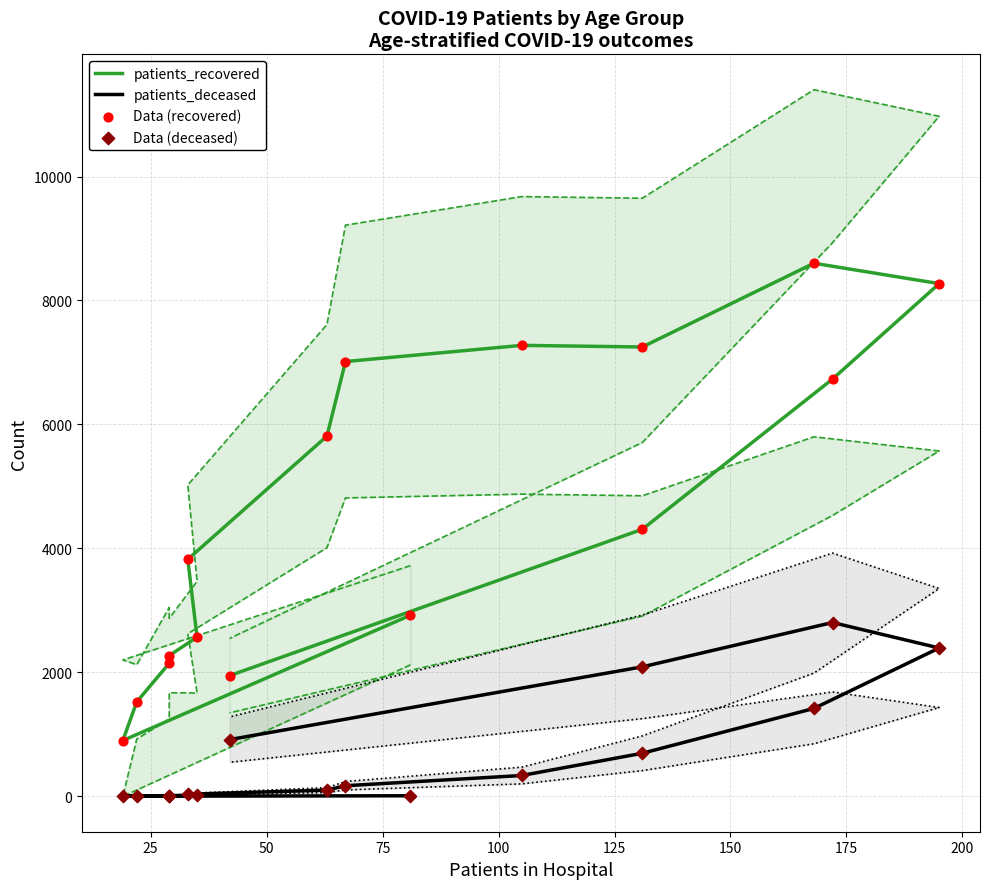

What are all the series names shown in the legend?

patients_recovered, patients_deceased, Data (recovered), Data (deceased)